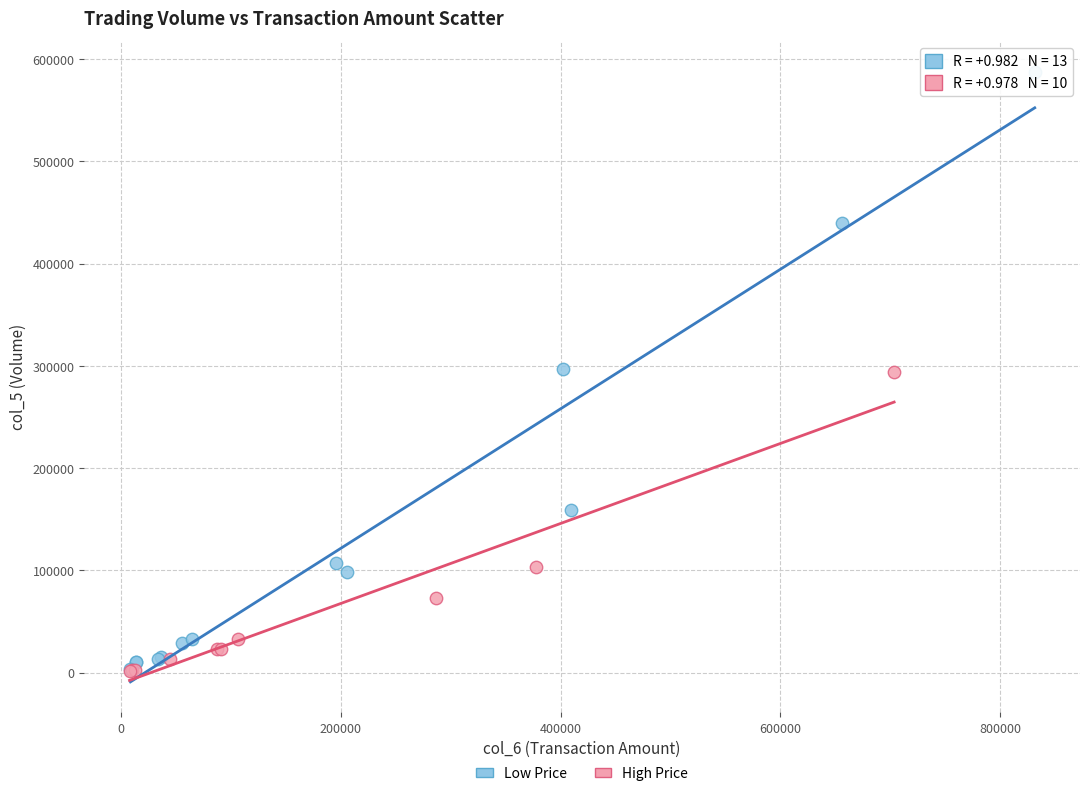

What are all the series names shown in the legend?

Low Price, High Price